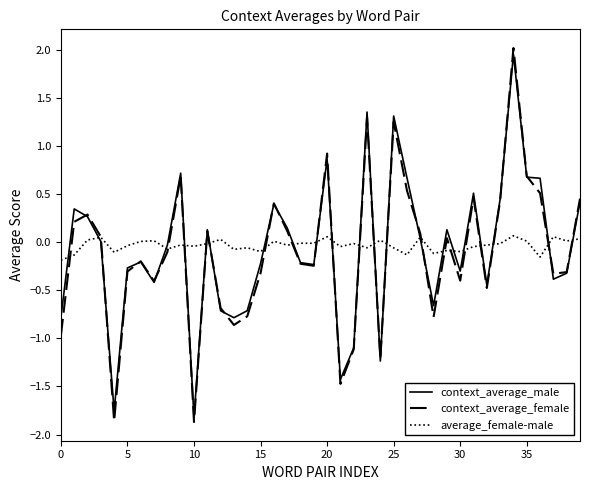

Which series has the widest spread of values?

context_average_female